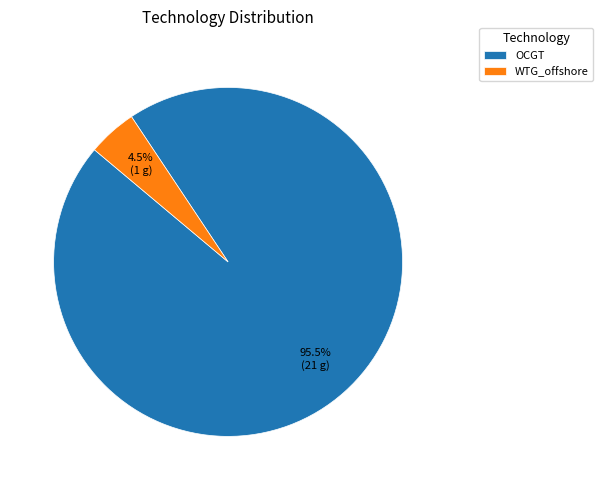

What portion of the pie excludes OCGT?

4.5%